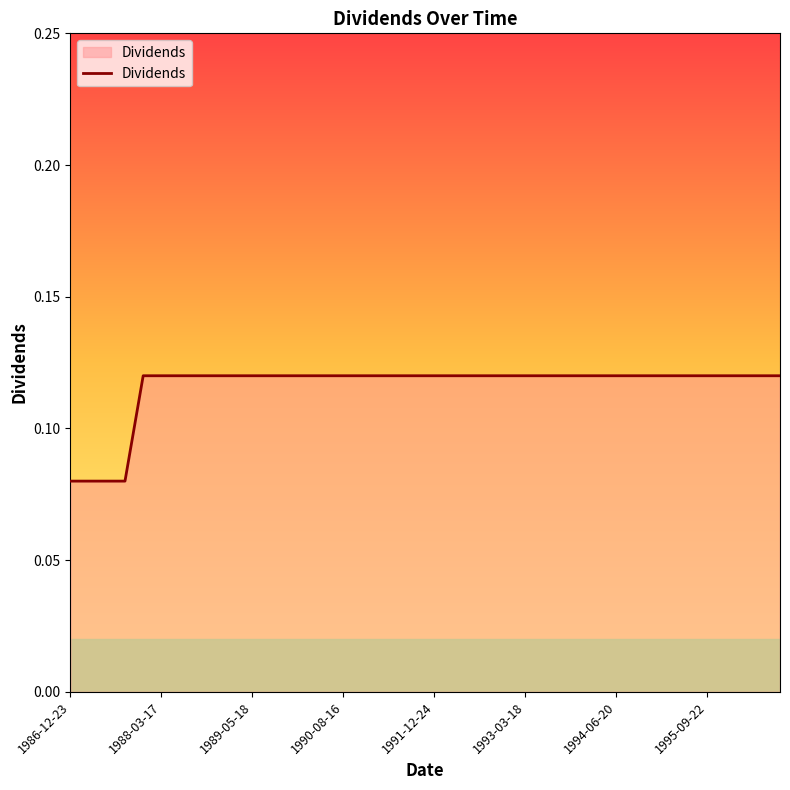

True or false: the data shows 0.0 at 1994-06-20.

False